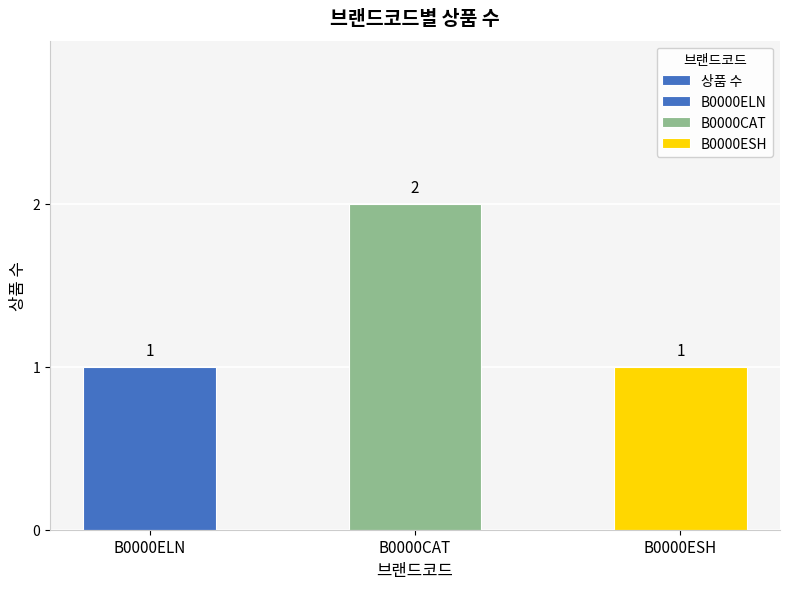

How many data points does each series have?

3